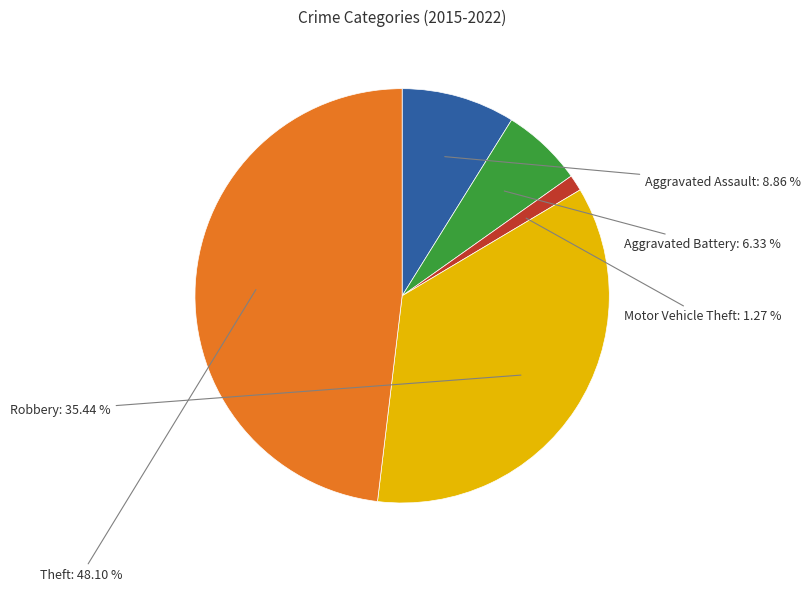

How many segments does this pie chart have?

5